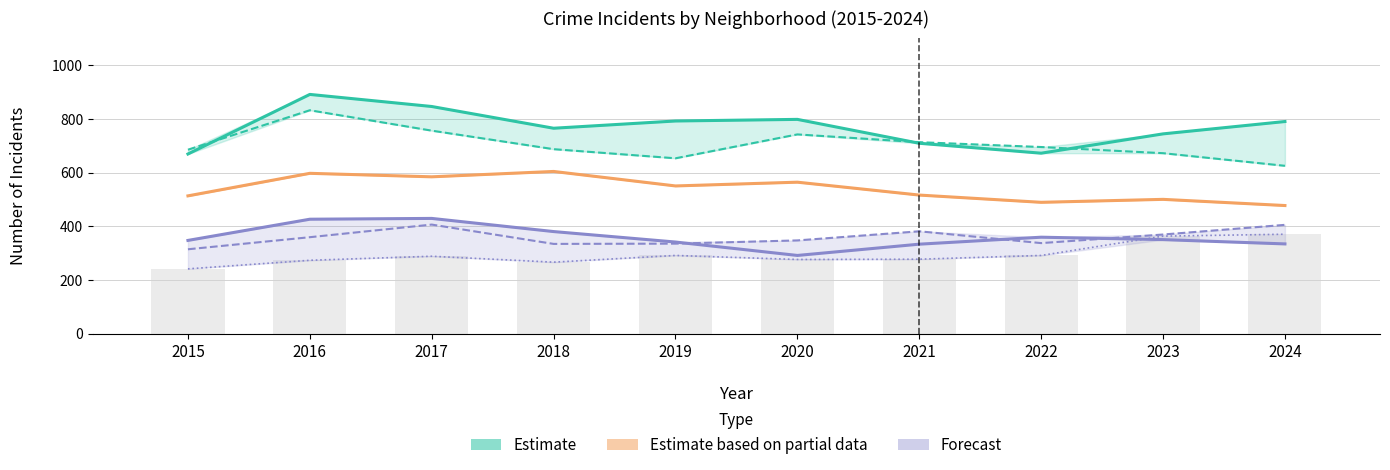

The Englewood series shows 685 at 2015. True or false?

True